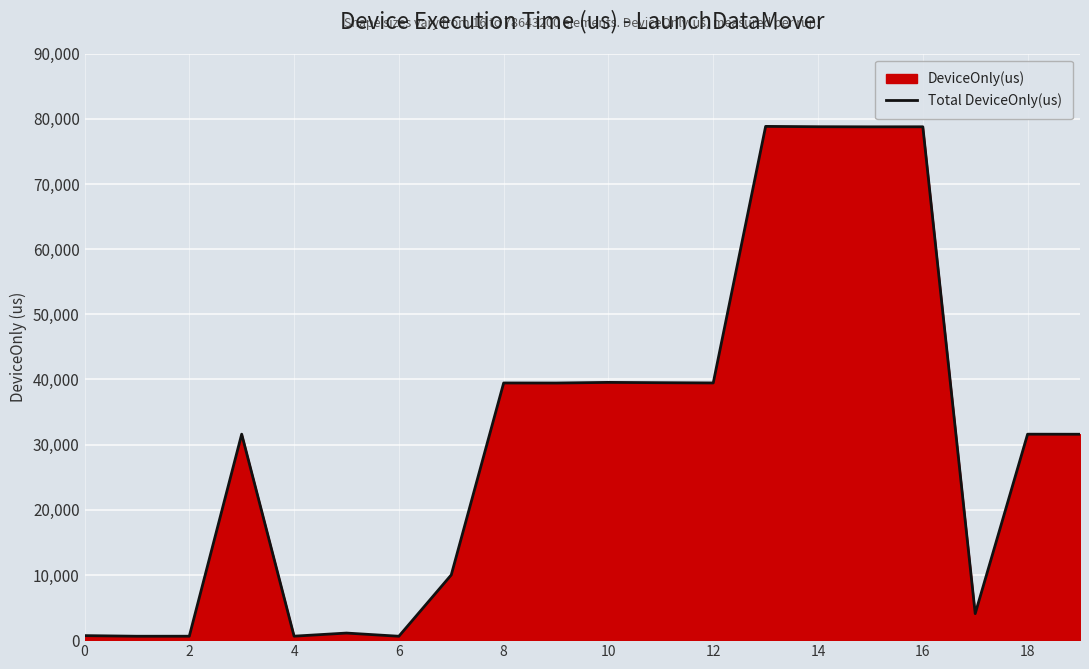

Read the value at 10.

39555.1